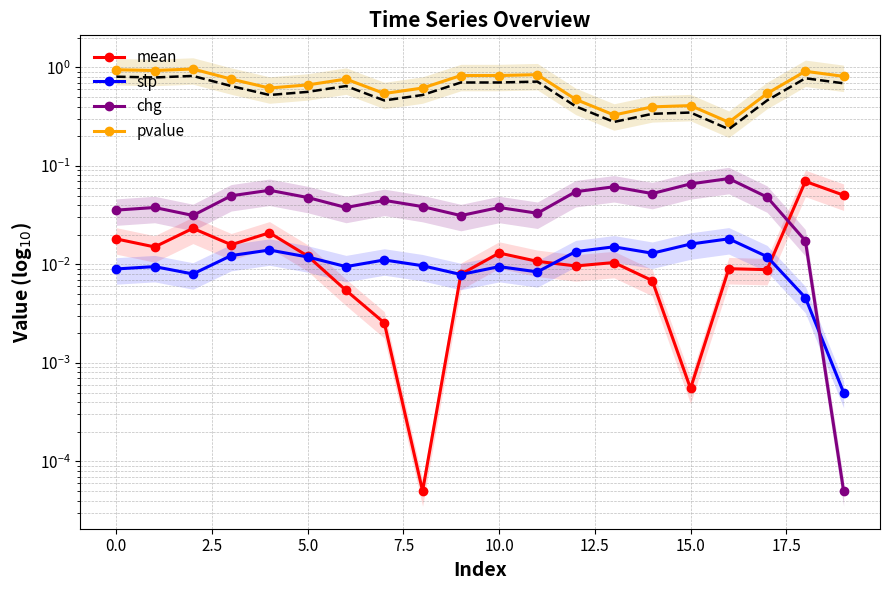

What is the label of the 15th point from the left?

14